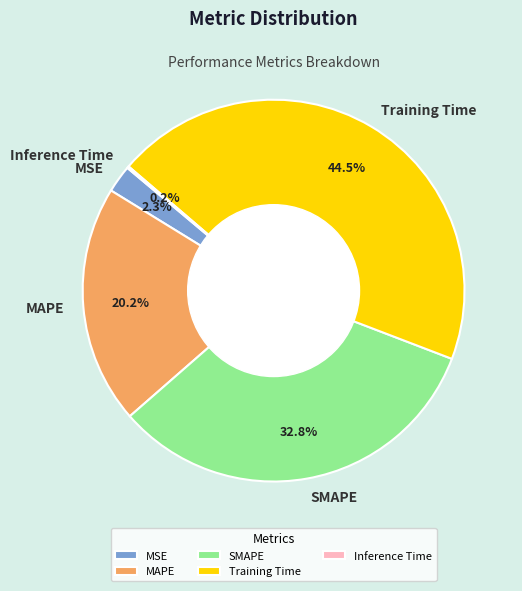

To the nearest percent, what is the difference between the largest and smallest slice percentages?

44%